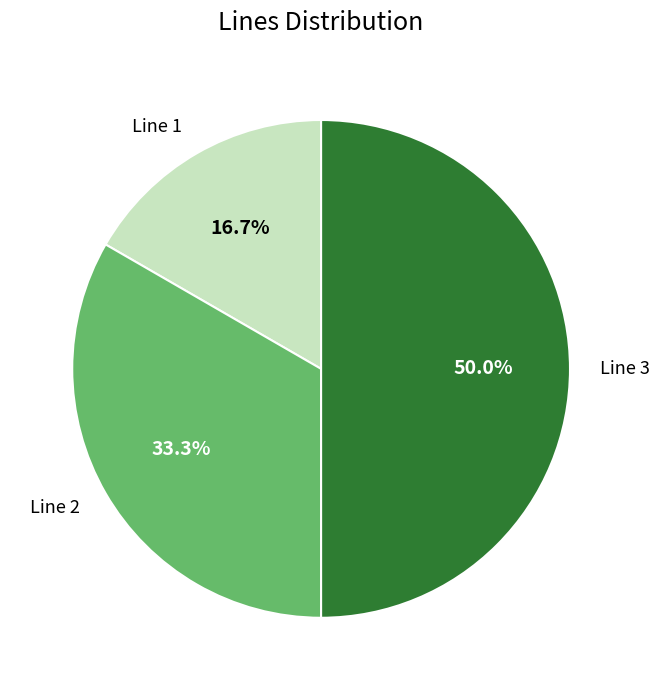

To the nearest percent, what percentage of the pie is Line 1?

17%